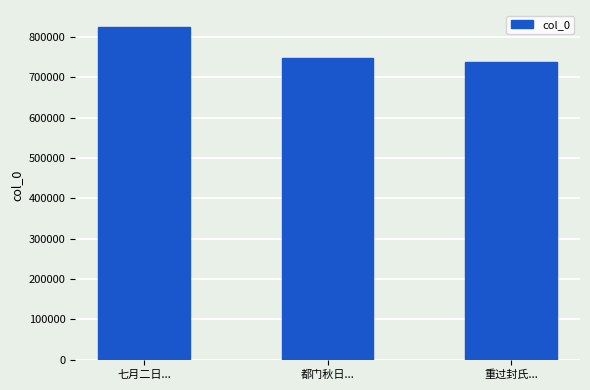

How many values are between 737487 and 825801?

3